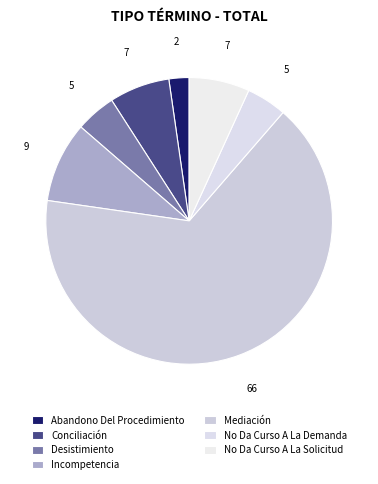

How many segments does this pie chart have?

7